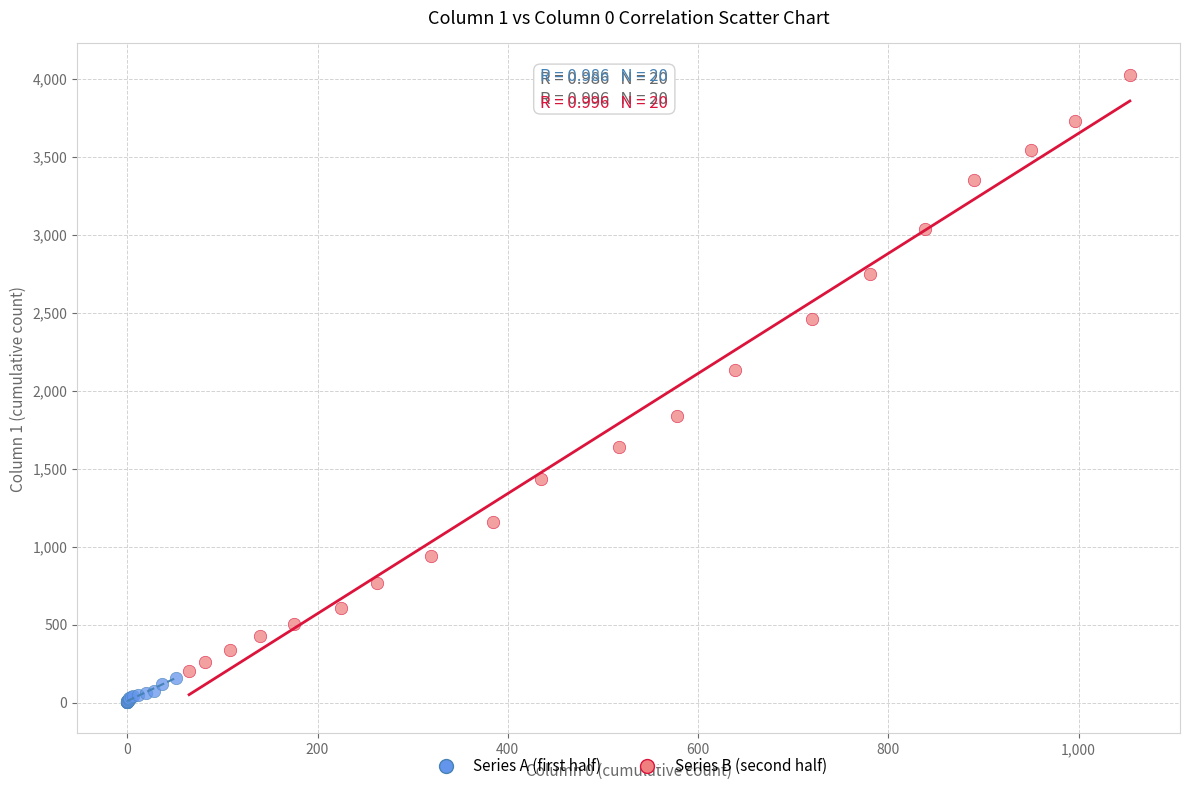

Which series has the largest Y range (max minus min)?

Series B (second half)